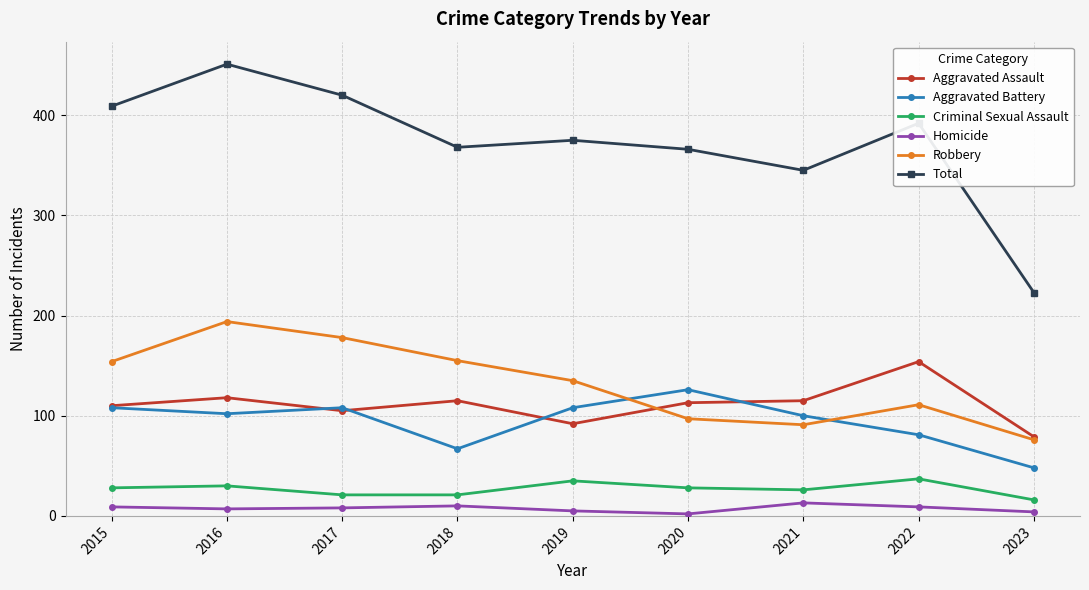

Is the value of Aggravated Battery at 2015 greater than the value of Criminal Sexual Assault at 2019?

Yes